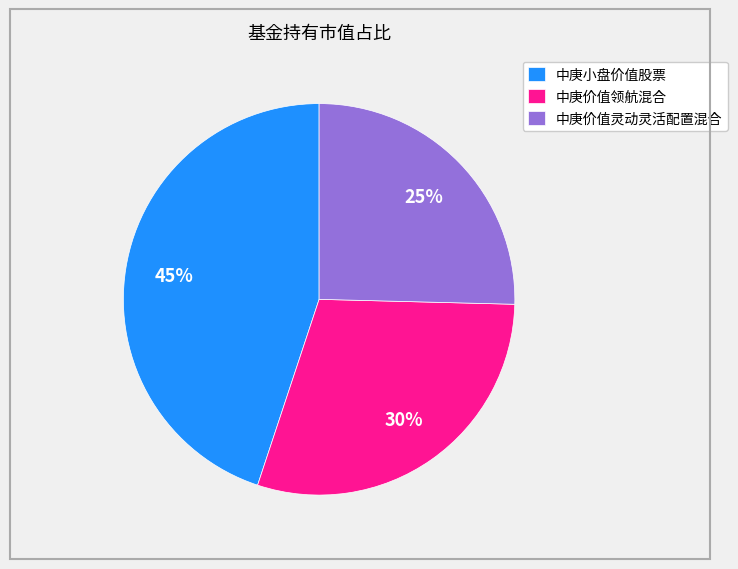

Do 中庚小盘价值股票 and 中庚价值领航混合 together represent more than half of the pie?

Yes